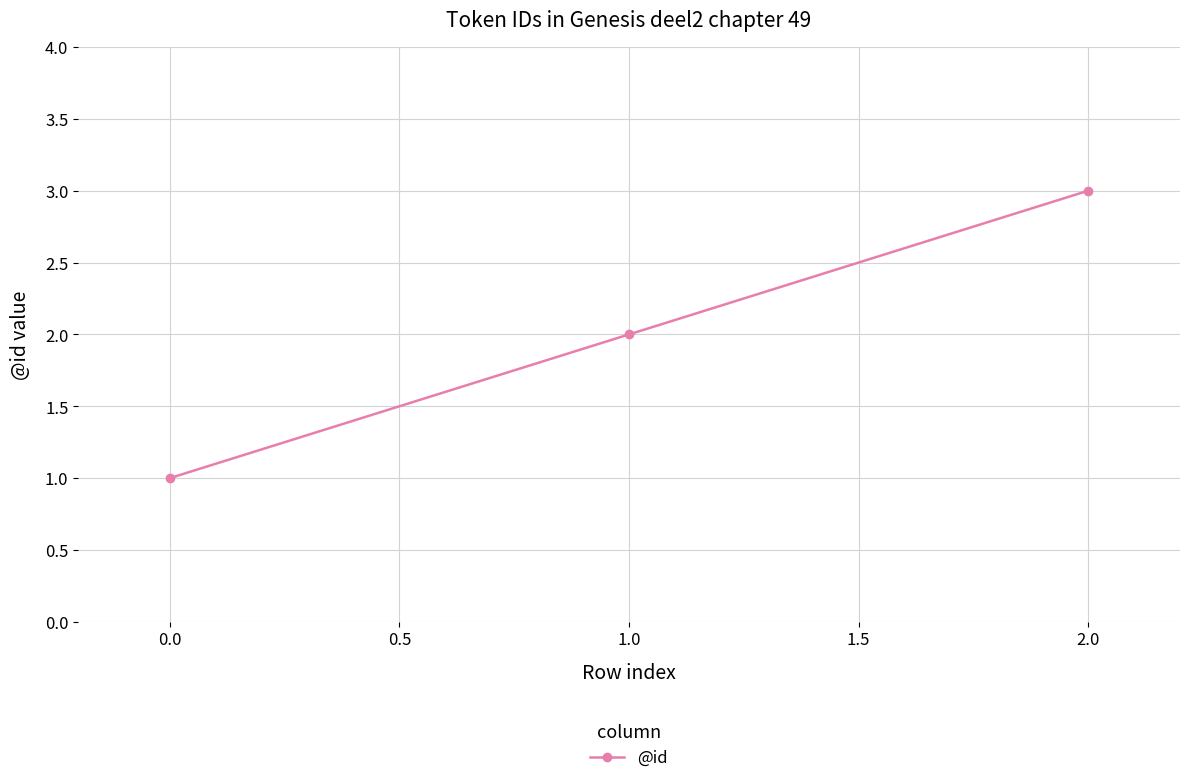

The value at 0.0 is 1. True or false?

True